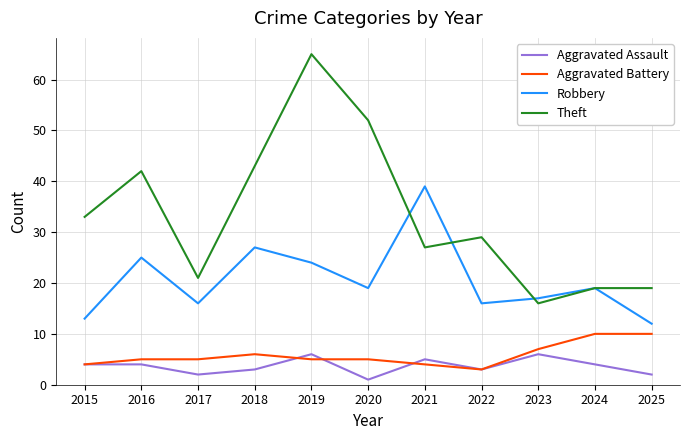

At 2019, list the series in order from smallest to largest.

Aggravated Battery, Aggravated Assault, Robbery, Theft